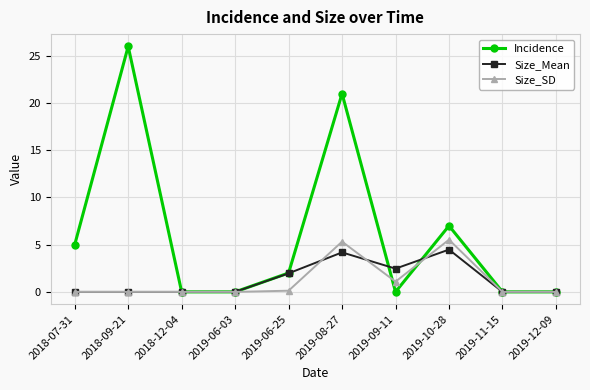

Between 2019-06-25 and 2019-08-27, which series saw the biggest shift?

Incidence